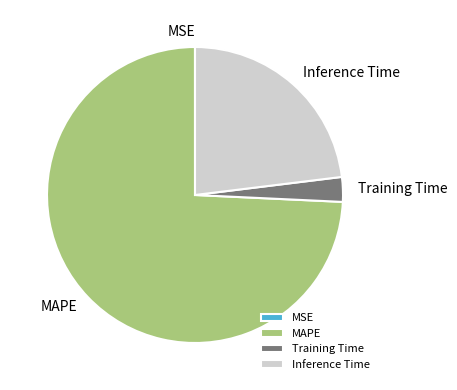

What is the ratio of the value at MAPE to the value at Inference Time?

3.2